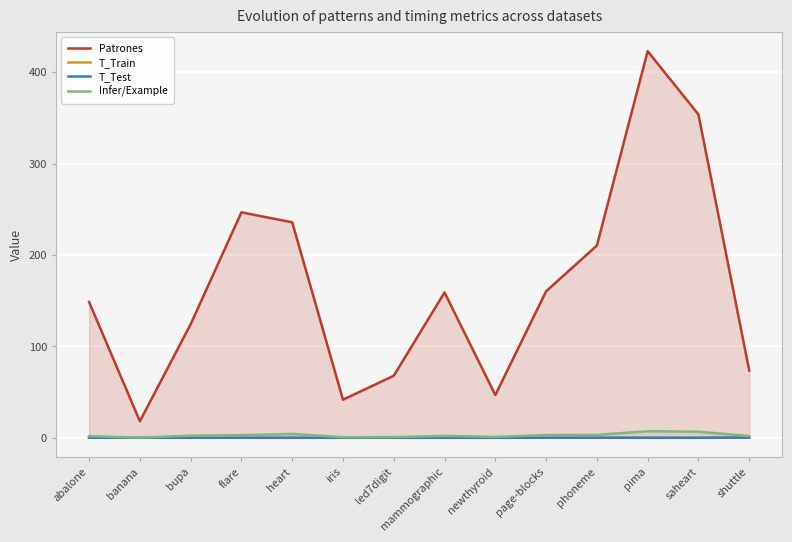

What is the difference between the highest and lowest values at heart?

235.8